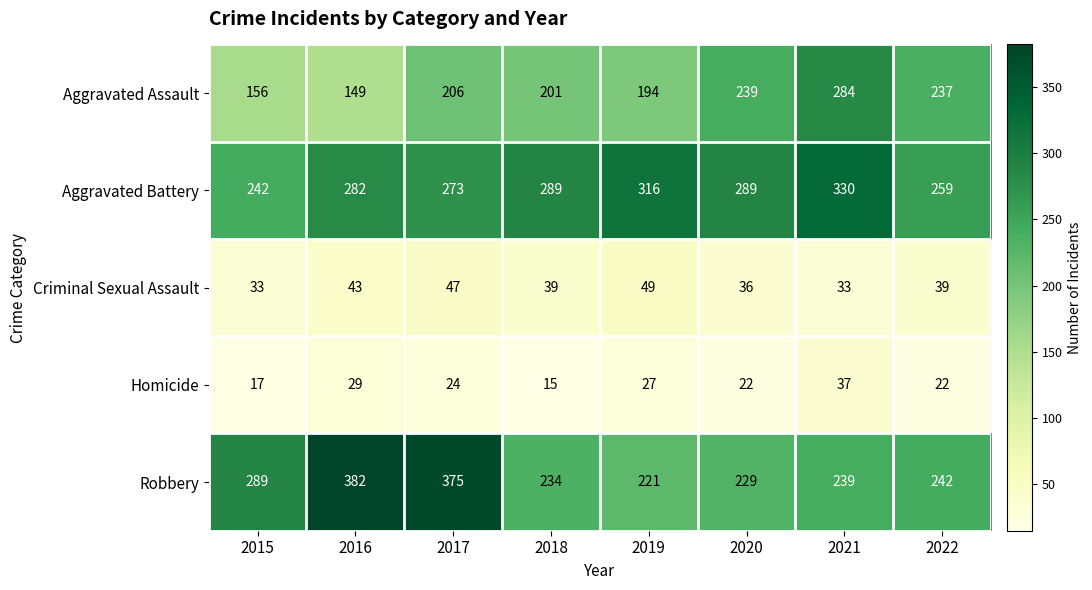

How many categories are shown in the chart?

8